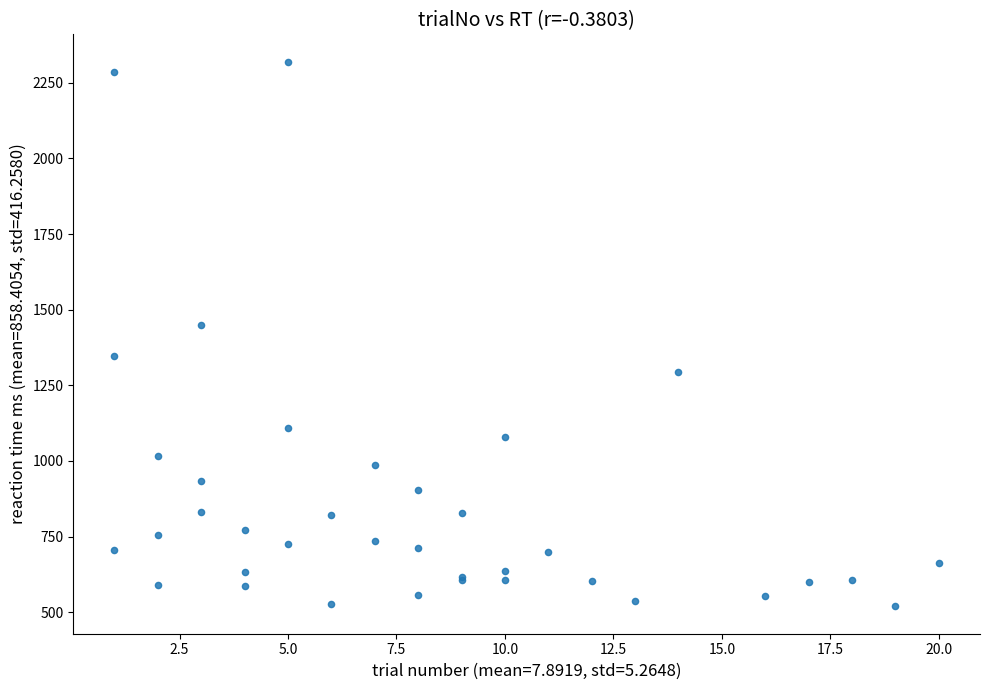

What Y value in the scatter plot is closest to 1419?

1449